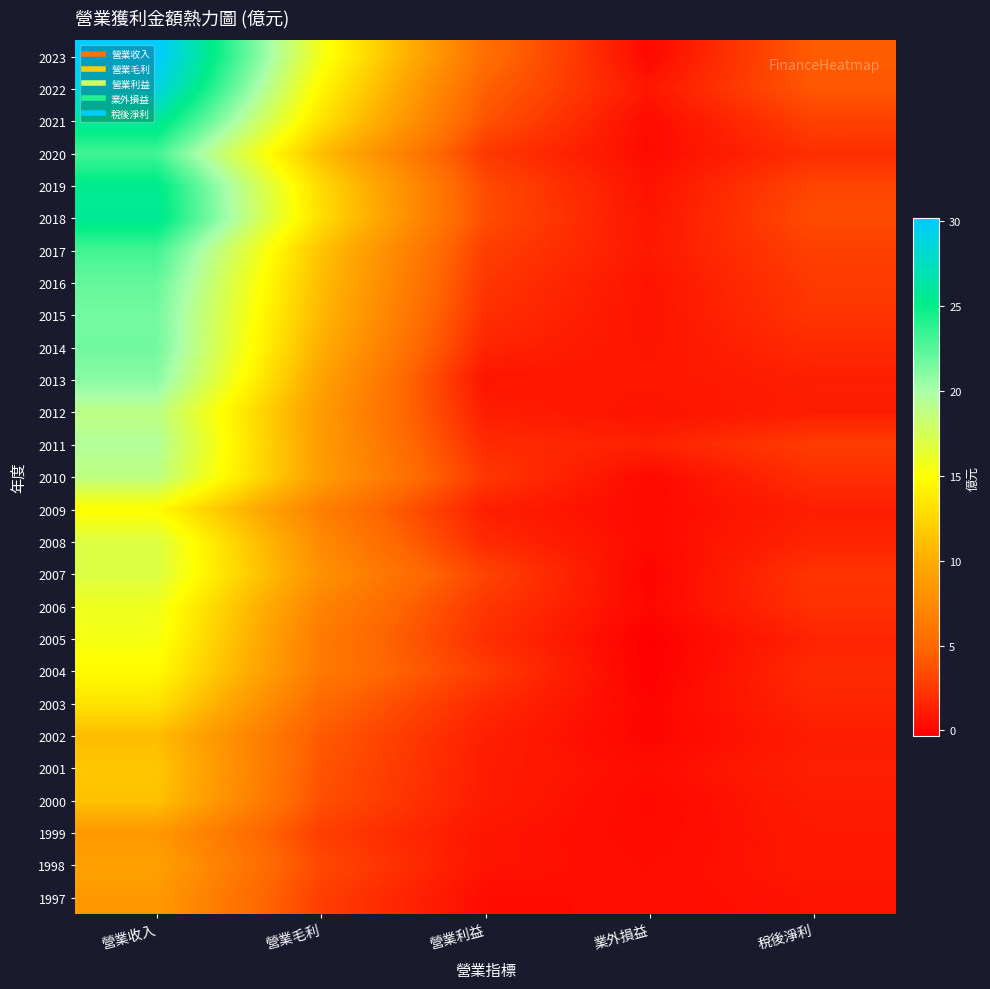

Reading left to right, transcribe all the data shown in this chart.

1997: 營業收入=8.6	營業毛利=2.8	營業利益=0.3	業外損益=0.3	稅後淨利=0.6
1998: 營業收入=9.2	營業毛利=3.3	營業利益=0.7	業外損益=0.3	稅後淨利=0.9
1999: 營業收入=8.5	營業毛利=2.8	營業利益=0.7	業外損益=0.2	稅後淨利=0.9
2000: 營業收入=11.3	營業毛利=3.6	營業利益=1.1	業外損益=0.1	稅後淨利=1.1
2001: 營業收入=11.6	營業毛利=3.9	營業利益=1.1	業外損益=0.3	稅後淨利=1.3
2002: 營業收入=11.0	營業毛利=4.2	營業利益=1.2	業外損益=-0.1	稅後淨利=1.1
2003: 營業收入=13.3	營業毛利=5.1	營業利益=1.7	業外損益=-0.1	稅後淨利=1.5
2004: 營業收入=14.7	營業毛利=6.3	營業利益=2.7	業外損益=-0.3	稅後淨利=1.8
2005: 營業收入=15.5	營業毛利=6.3	營業利益=2.0	業外損益=-0.3	稅後淨利=1.4
2006: 營業收入=15.8	營業毛利=7.0	營業利益=2.4	業外損益=0.1	稅後淨利=2.1
2007: 營業收入=17.0	營業毛利=8.1	營業利益=3.1	業外損益=-0.1	稅後淨利=2.4
2008: 營業收入=17.0	營業毛利=7.5	營業利益=1.8	業外損益=0.2	稅後淨利=1.5
2009: 營業收入=14.8	營業毛利=6.7	營業利益=1.2	業外損益=0.2	稅後淨利=1.2
2010: 營業收入=18.8	營業毛利=8.9	營業利益=2.5	業外損益=0.1	稅後淨利=2.0
2011: 營業收入=19.5	營業毛利=8.8	營業利益=1.8	業外損益=1.4	稅後淨利=2.7
2012: 營業收入=18.9	營業毛利=8.8	營業利益=1.2	業外損益=0.6	稅後淨利=1.2
2013: 營業收入=21.0	營業毛利=9.3	營業利益=0.7	業外損益=0.8	稅後淨利=1.2
2014: 營業收入=21.7	營業毛利=10.1	營業利益=1.5	業外損益=0.7	稅後淨利=1.8
2015: 營業收入=21.6	營業毛利=10.7	營業利益=2.0	業外損益=0.6	稅後淨利=2.3
2016: 營業收入=22.1	營業毛利=11.0	營業利益=2.4	業外損益=0.6	稅後淨利=2.5
2017: 營業收入=23.1	營業毛利=11.4	營業利益=2.8	業外損益=0.9	稅後淨利=2.8
2018: 營業收入=25.8	營業毛利=13.0	營業利益=3.5	業外損益=0.7	稅後淨利=3.4
2019: 營業收入=25.5	營業毛利=12.8	營業利益=3.4	業外損益=0.6	稅後淨利=3.1
2020: 營業收入=23.1	營業毛利=11.1	營業利益=2.5	業外損益=0.2	稅後淨利=2.0
2021: 營業收入=26.1	營業毛利=13.3	營業利益=3.8	業外損益=0.2	稅後淨利=2.9
2022: 營業收入=28.9	營業毛利=14.5	營業利益=4.5	業外損益=0.8	稅後淨利=4.0
2023: 營業收入=30.2	營業毛利=15.6	營業利益=5.4	業外損益=0.1	稅後淨利=4.3